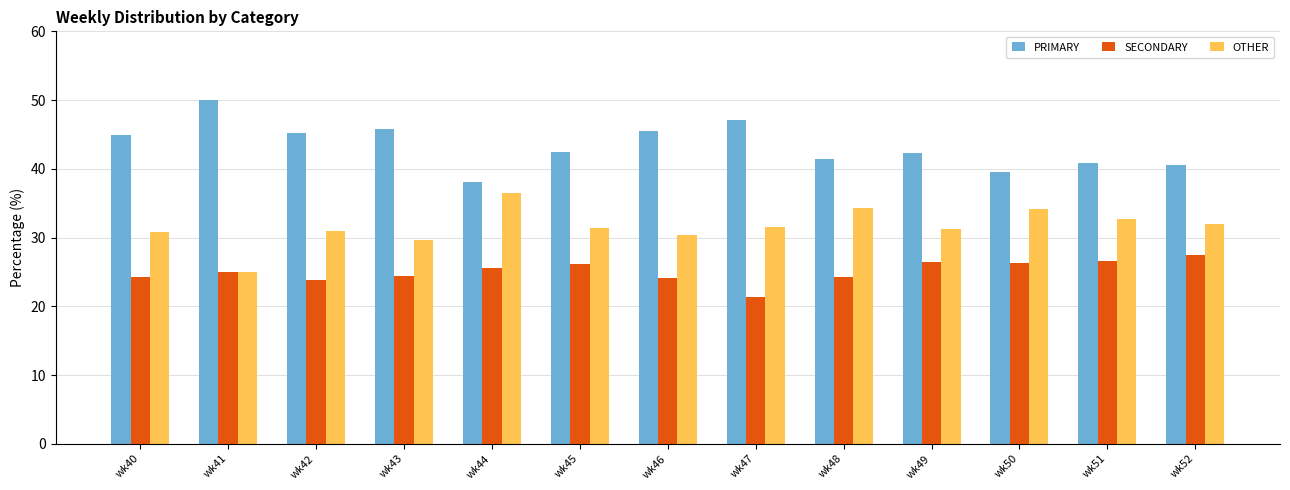

What is the spread (max minus min) of values at wk46?

21.4